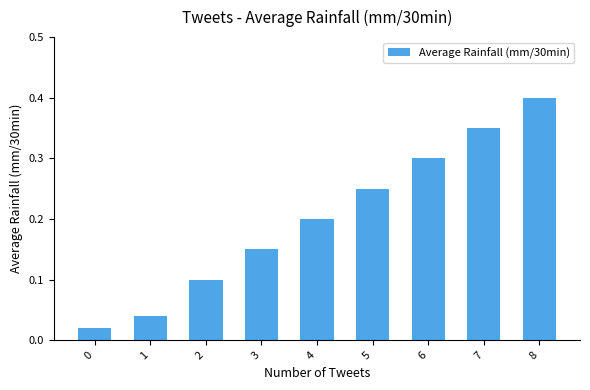

Read the value at 8.

0.4